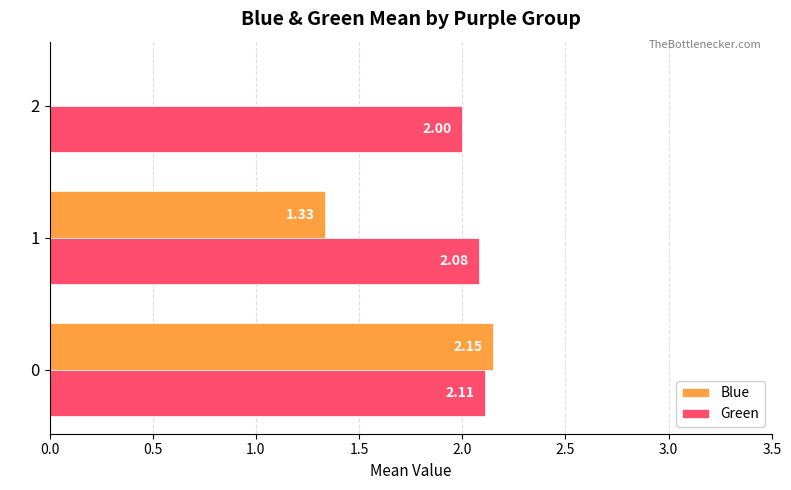

Which series changed the most between 0 and 2?

Blue